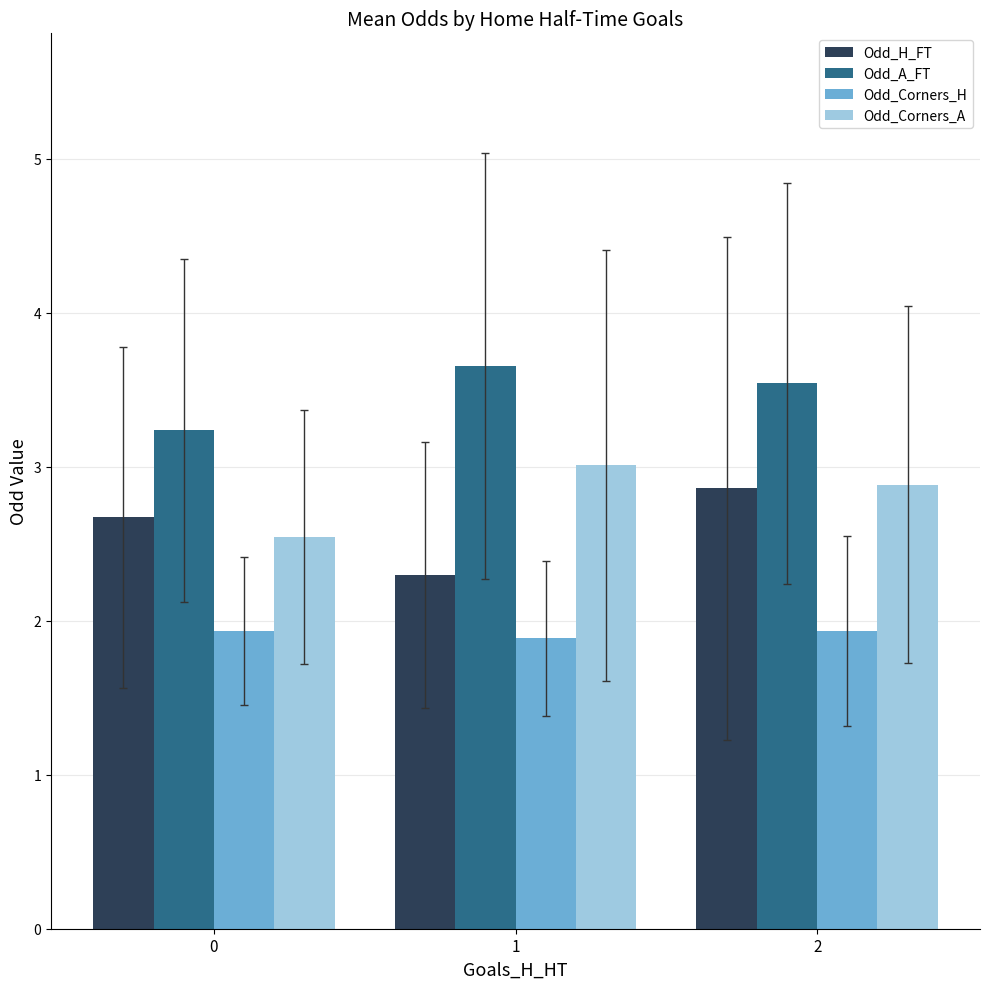

How many Odd_H_FT values are between 2 and 3?

3